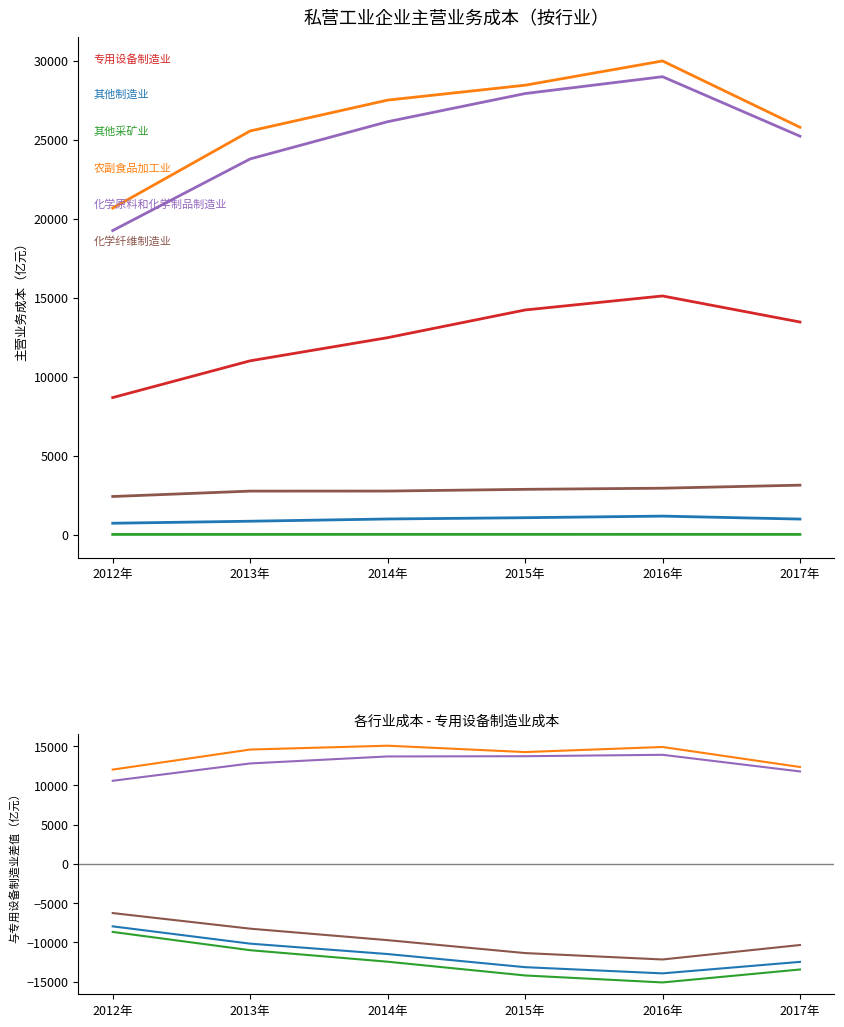

Reading left to right, what are all the values shown in this chart?

专用设备制造业: 8674.5	11002.4	12467.7	14220.2	15109.1	13458.0
其他制造业: -7955.0	-10155.3	-11479.0	-13150.4	-13938.6	-12474.9
其他采矿业: -8663.0	-10989.8	-12453.2	-14205.0	-15093.2	-13445.5
农副食品加工业: 11996.9	14550.9	15039.0	14229.9	14876.8	12329.0
化学原料和化学制品制造业: 10574.2	12780.6	13672.5	13701.5	13880.9	11764.1
化学纤维制造业: -6262.5	-8248.5	-9710.8	-11354.6	-12171.0	-10327.8